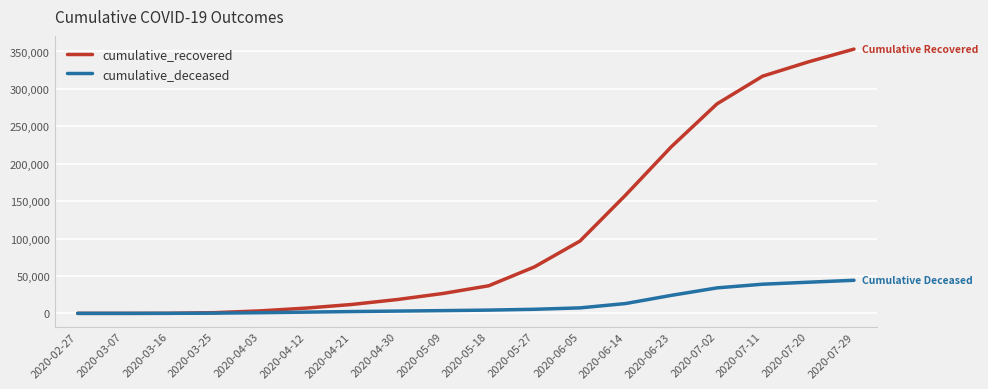

The value of cumulative_recovered at 2020-05-27 is 25714. True or false?

False